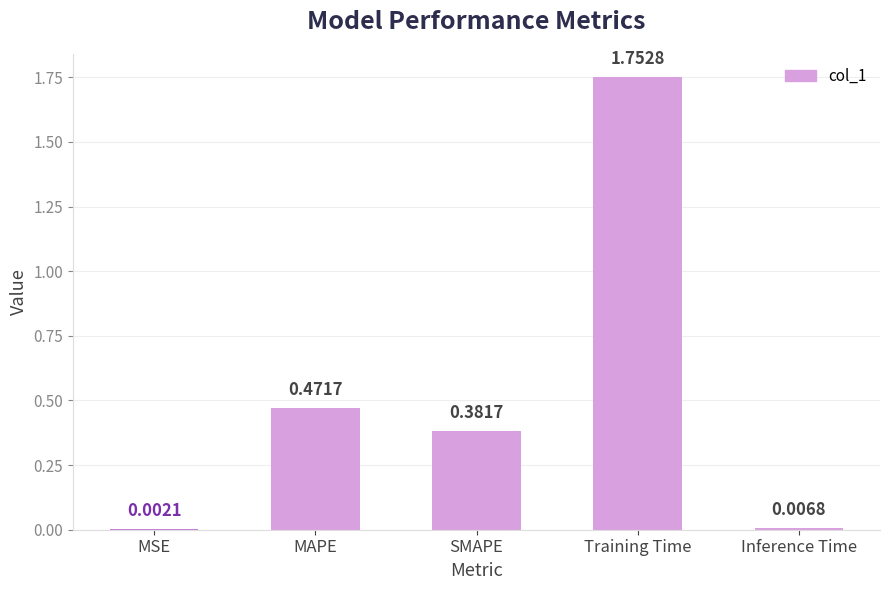

Where is the data nearest to the value 0?

MSE